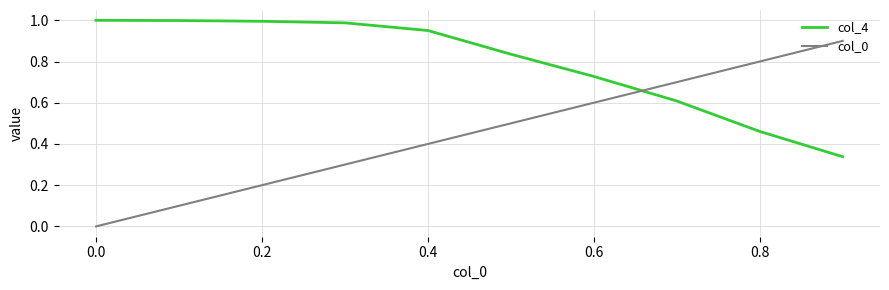

True or false: col_0 has more than 2 interior local peaks.

False